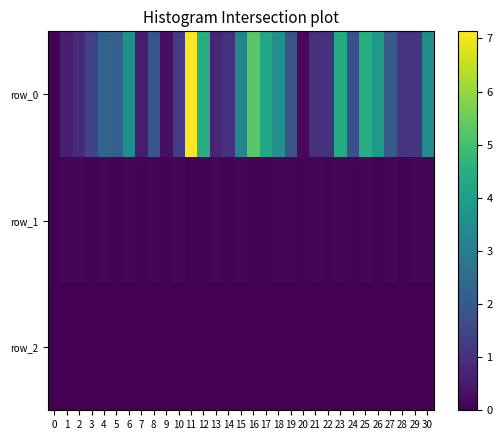

True or false: row_0 has a value of 6.3 at 6.

False